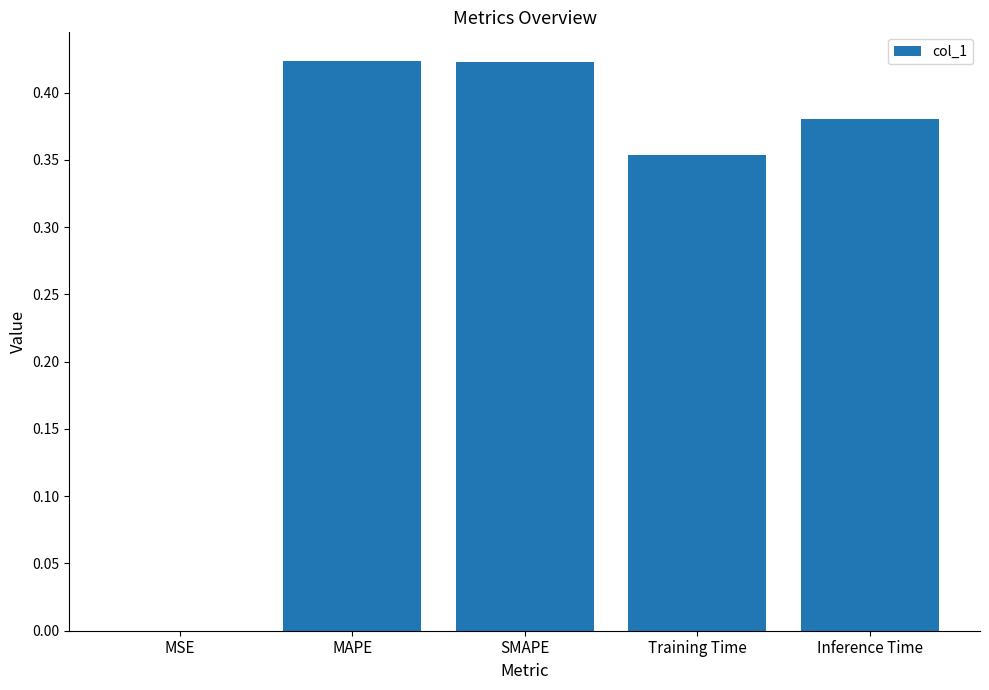

Is it true that the value at Training Time is 0.2?

False